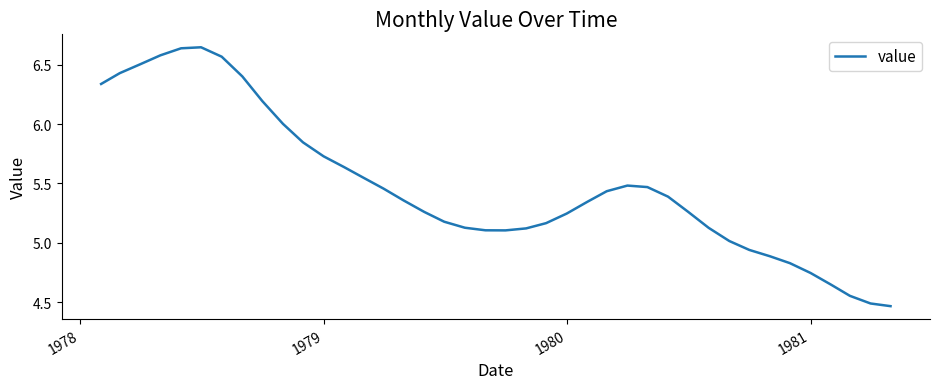

How many distinct data groups are displayed?

1